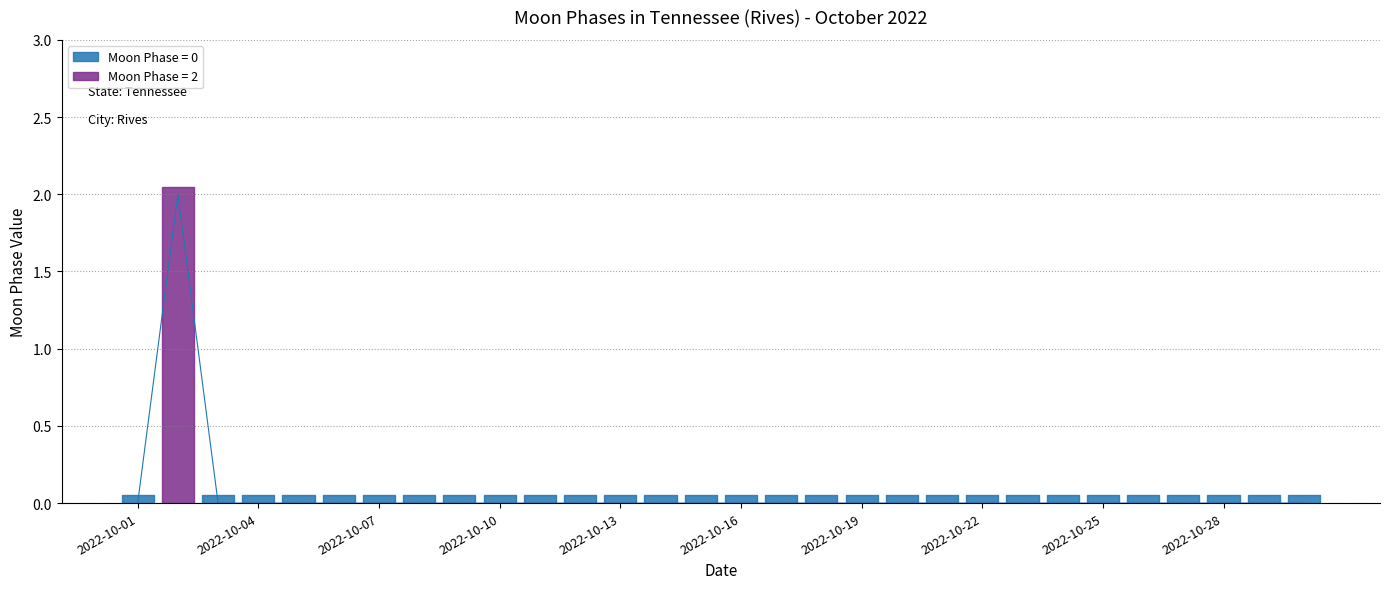

Reading left to right, list all the values displayed in this chart.

2022-10-01=0	2022-10-02=2	2022-10-03=0	2022-10-04=0	2022-10-05=0	2022-10-06=0	2022-10-07=0	2022-10-08=0	2022-10-09=0	2022-10-10=0	2022-10-11=0	2022-10-12=0	2022-10-13=0	2022-10-14=0	2022-10-15=0	2022-10-16=0	2022-10-17=0	2022-10-18=0	2022-10-19=0	2022-10-20=0	2022-10-21=0	2022-10-22=0	2022-10-23=0	2022-10-24=0	2022-10-25=0	2022-10-26=0	2022-10-27=0	2022-10-28=0	2022-10-29=0	2022-10-30=0